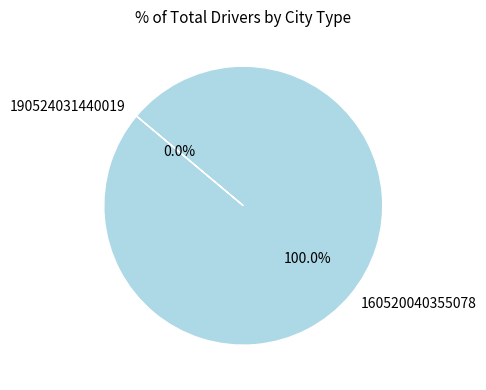

How many slices are in this pie chart?

2